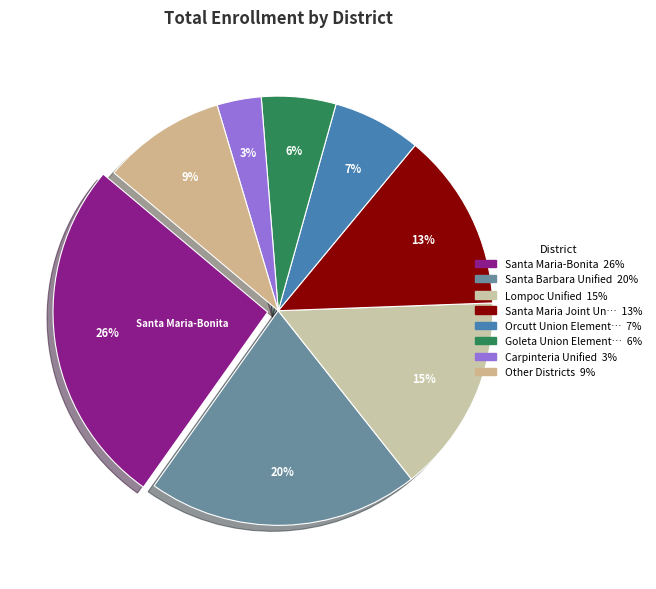

Is there any slice that represents more than half of the pie?

No